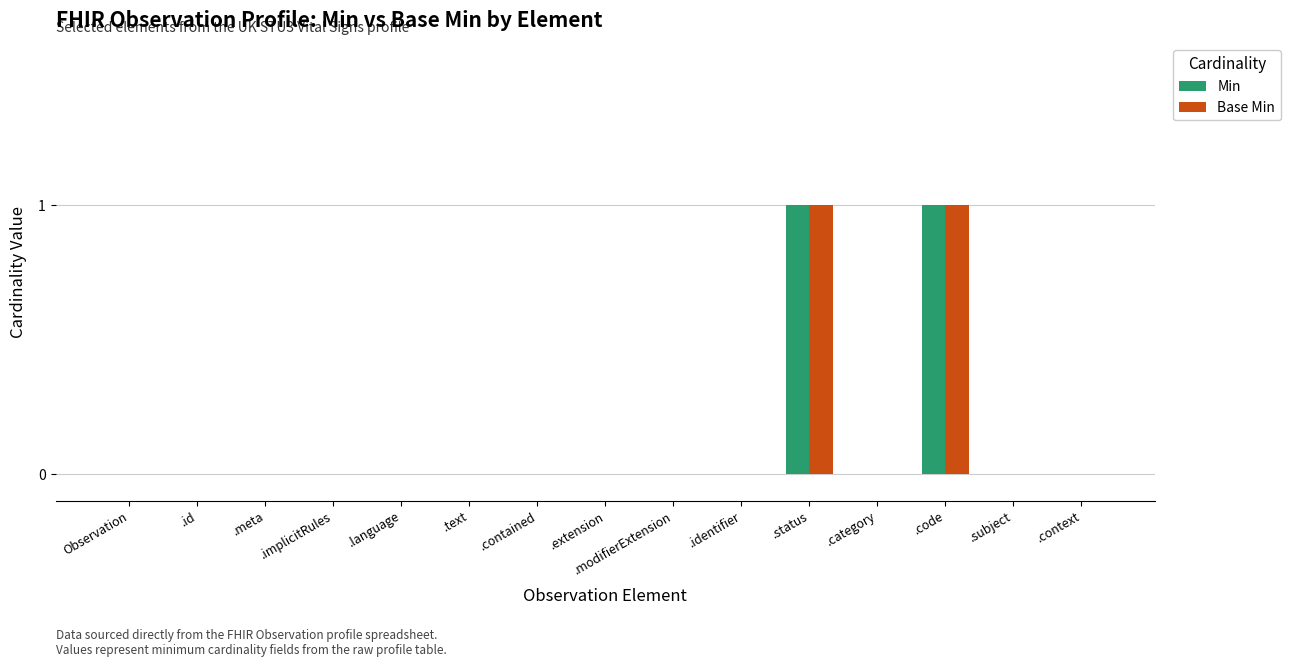

Is the value of Min at Observation greater than the value of Base Min at .code?

No